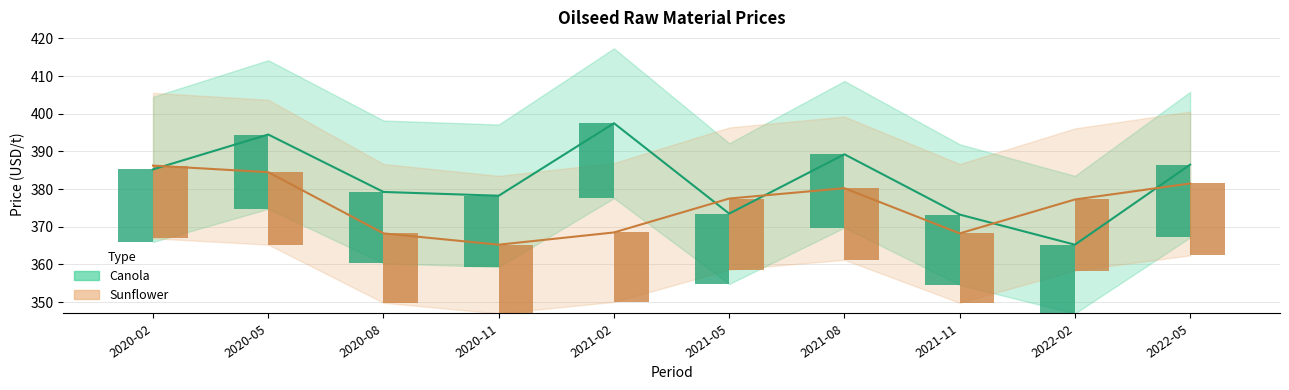

Where does the Sunflower Avg series first go above 377?

2020-02